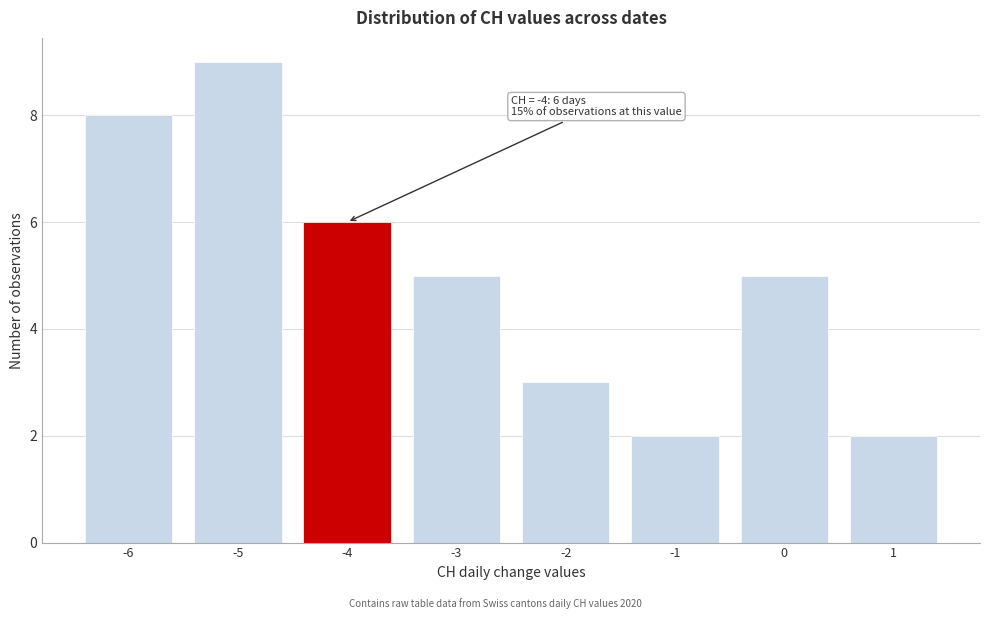

Which range on the x-axis has the tallest bar?

-5.5 to -4.5